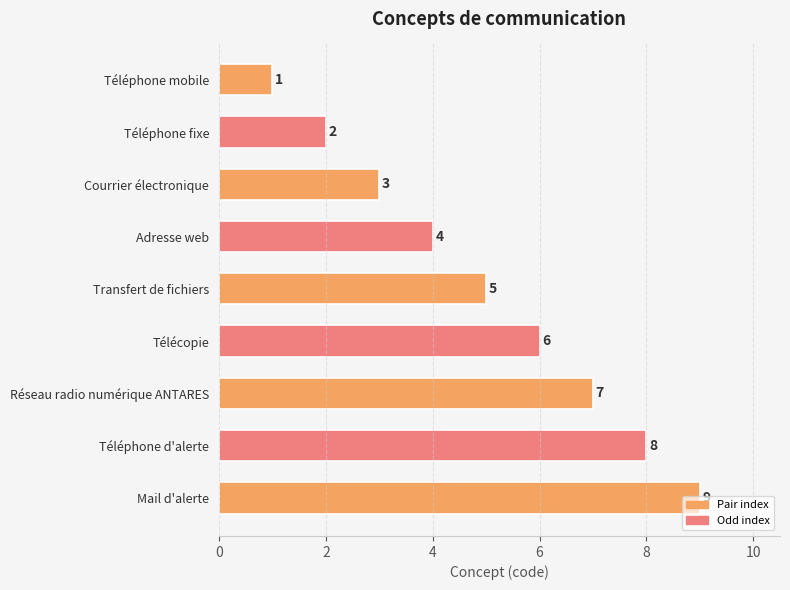

The chart shows a value of 7 at Réseau radio numérique ANTARES. True or false?

True